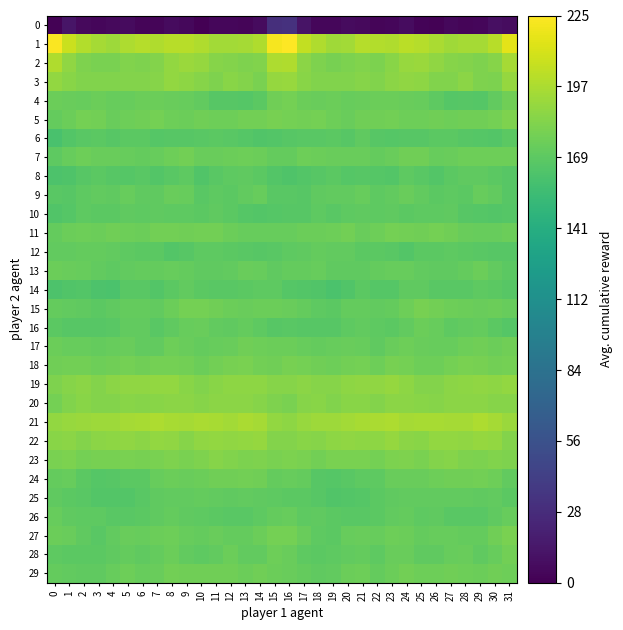

What is the total value across all series at 23?

6688.8